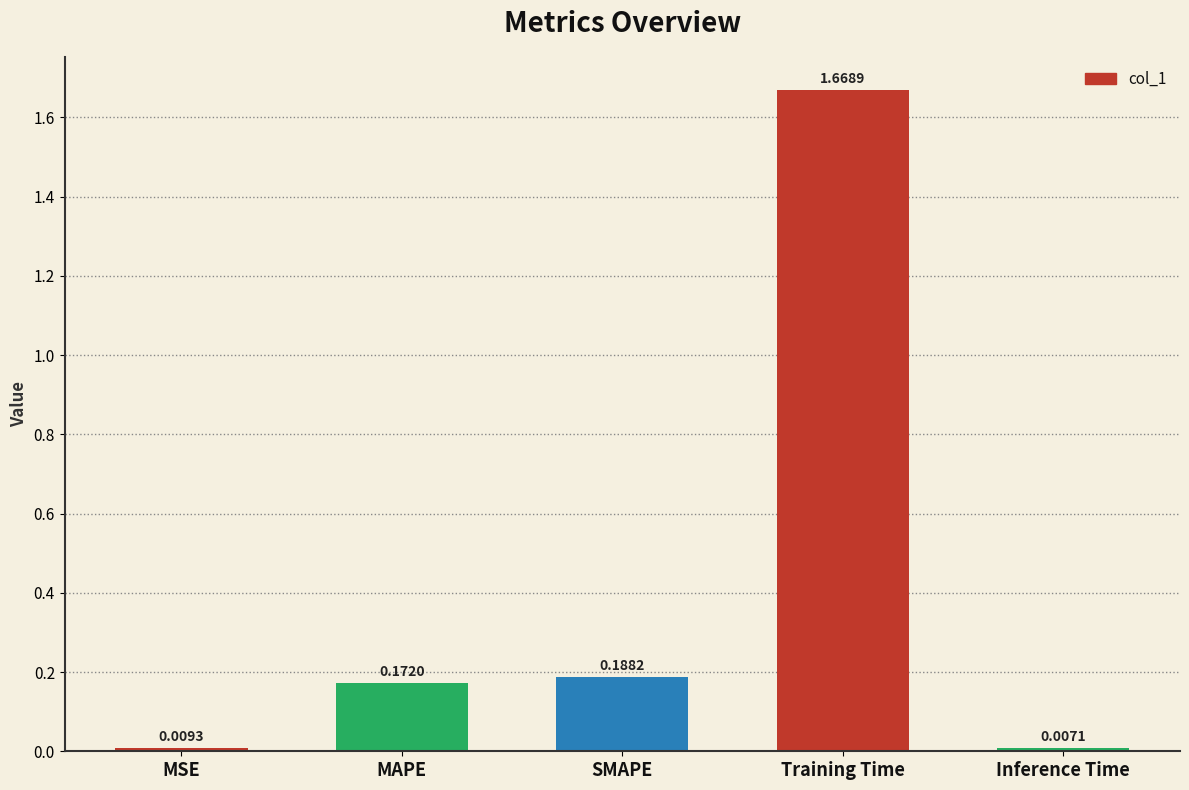

At which label is the value closest to 0?

Inference Time